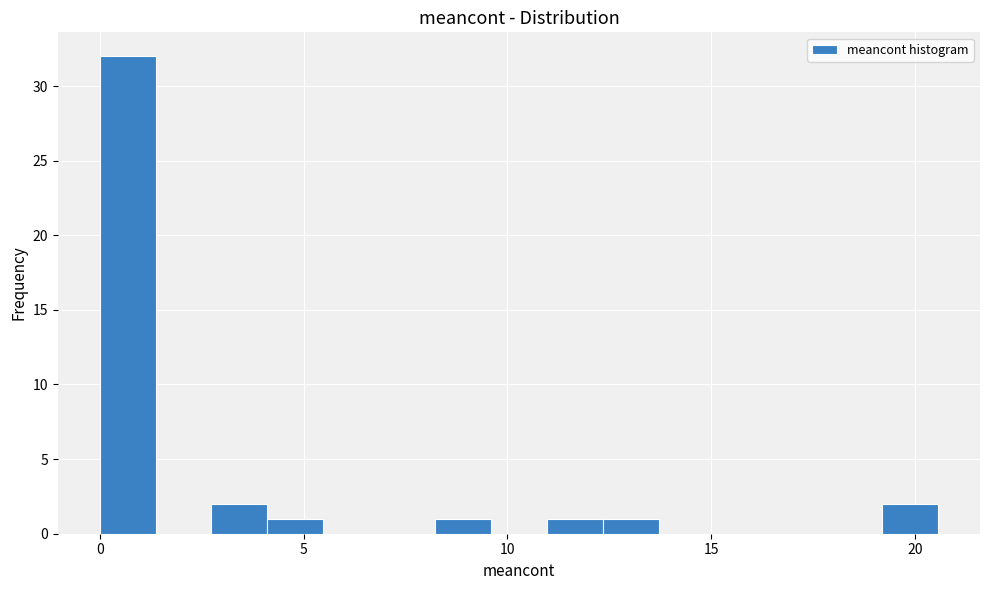

Read against the x-axis, roughly where is the centre of the tallest bar?

0.5